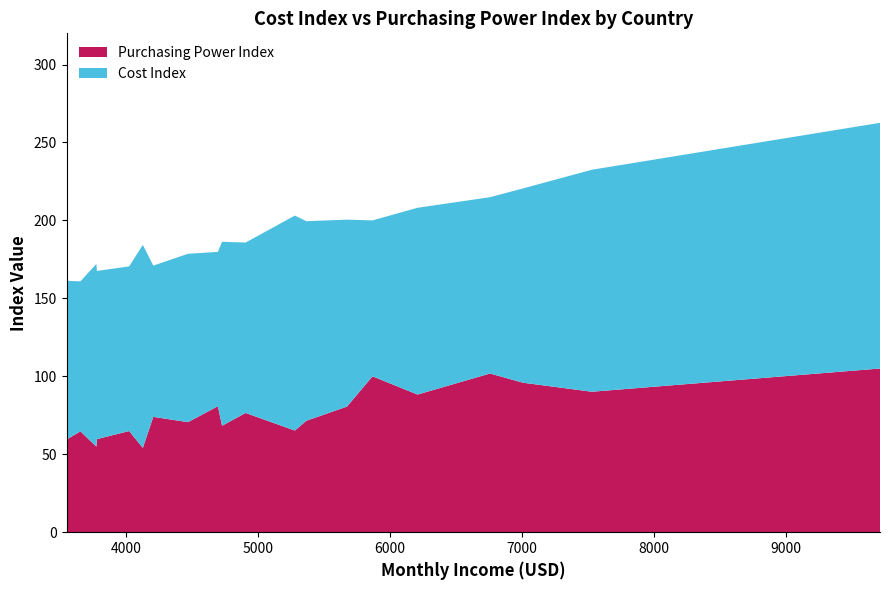

Reading right to left, extract all data points from this chart.

Cost Index: France=96.2	Belgium=97.0	Netherlands=99.0	United States=100.0	Japan=101.9	Canada=105.6	United Kingdom=107.9	Finland=108.0	Sweden=109.3	Luxembourg=113.1	New Zealand=117.2	Australia=118.0	Ireland=119.8	Denmark=119.9	Norway=124.6	Iceland=128.0	Israel=130.2	Cayman Islands=137.9	Switzerland=142.4	Bermuda=157.6
Purchasing Power Index: France=64.7	Belgium=74.0	Netherlands=80.8	United States=100.0	Japan=59.4	Canada=64.9	United Kingdom=59.7	Finland=70.6	Sweden=76.5	Luxembourg=101.8	New Zealand=54.9	Australia=68.3	Ireland=88.3	Denmark=80.6	Norway=95.9	Iceland=71.5	Israel=54.1	Cayman Islands=65.2	Switzerland=90.1	Bermuda=105.0